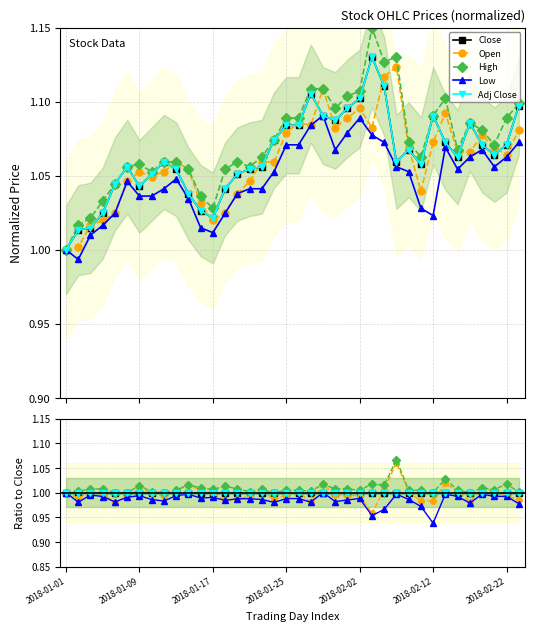

Is it true that Close equals 1.5 at 29?

False